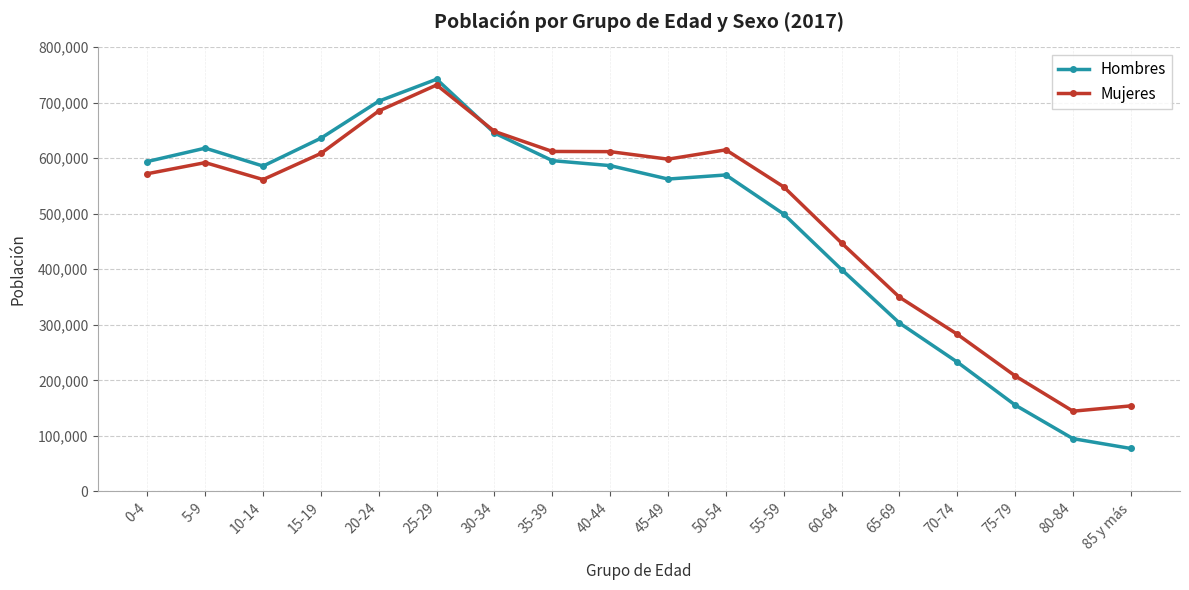

What is the sum of all Mujeres values?

8972014